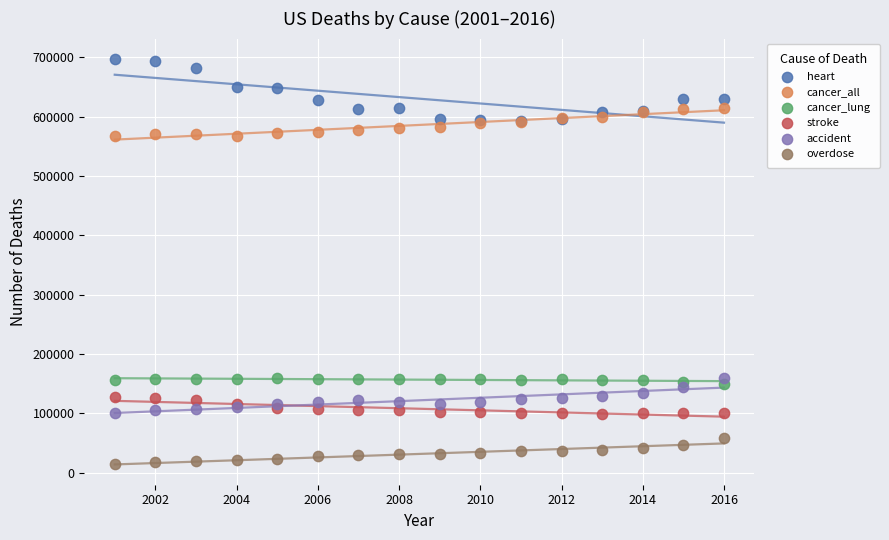

Which series reaches the minimum Y coordinate?

overdose